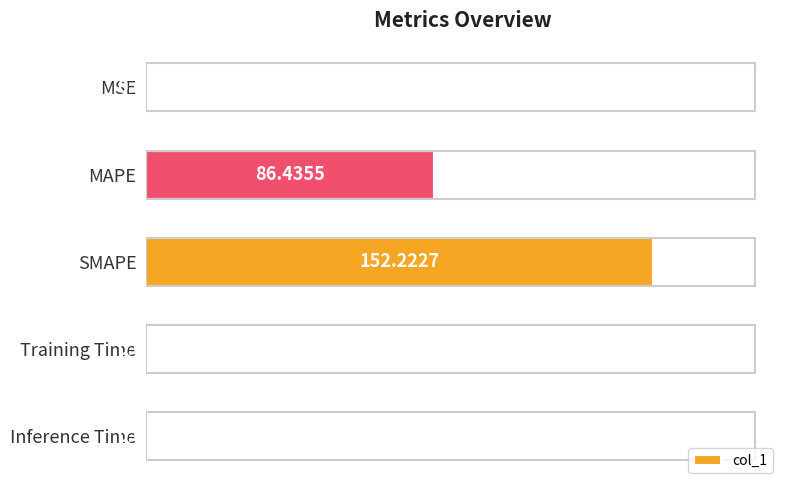

Which has a higher value, SMAPE or MSE?

SMAPE